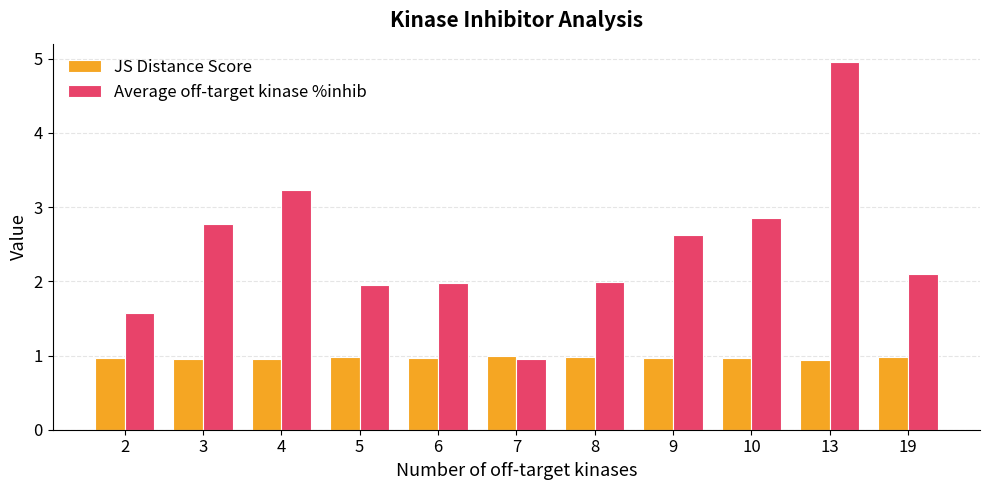

Between 6 and 7, which series saw the biggest shift?

Average off-target kinase %inhib